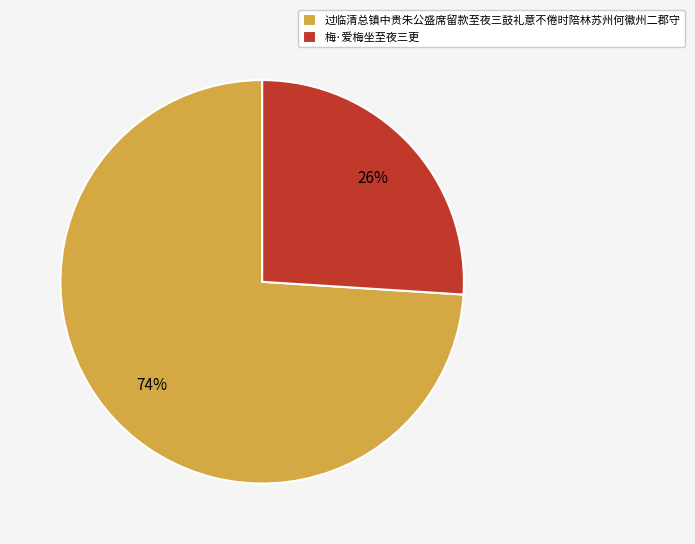

How many segments does this pie chart have?

2